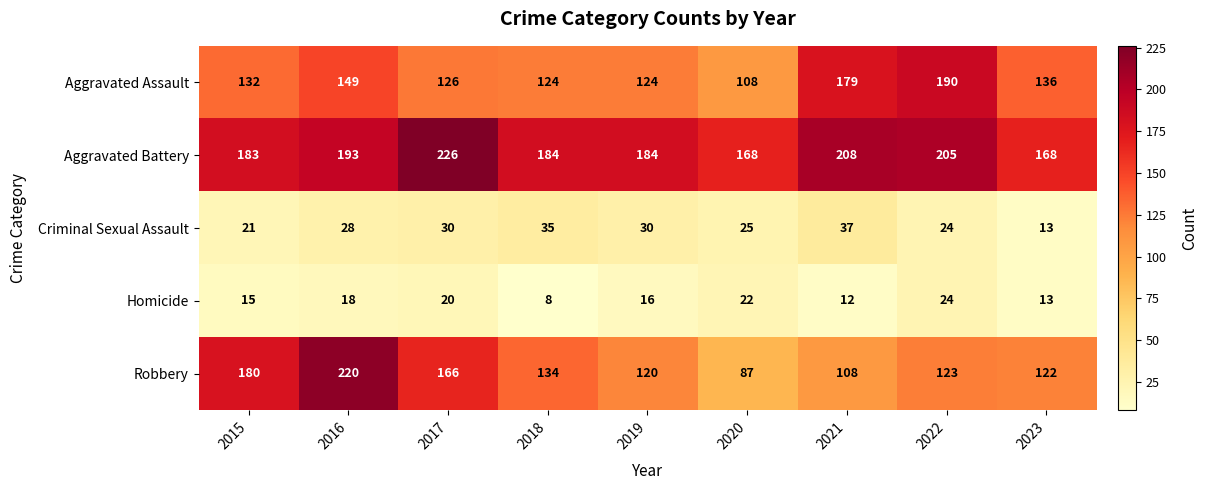

What is the average value of the Aggravated Assault series?

141